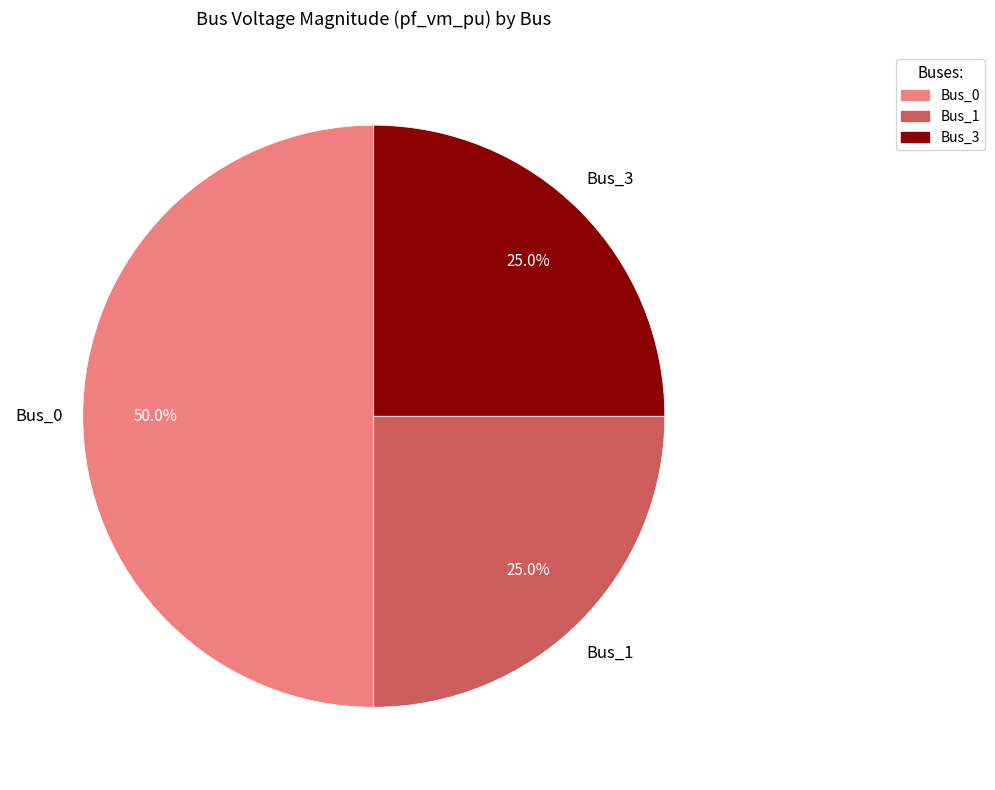

Which slice is the largest?

Bus_0